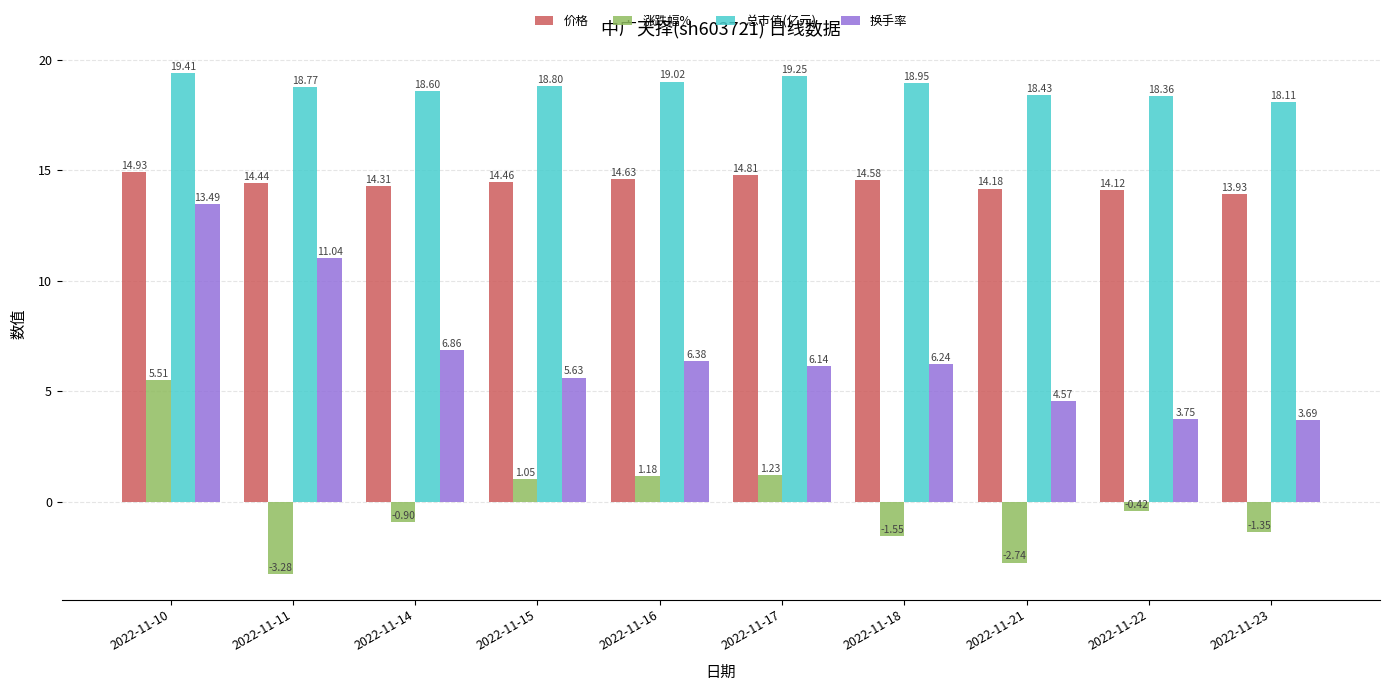

At which label does 换手率 first exceed 6?

2022-11-10